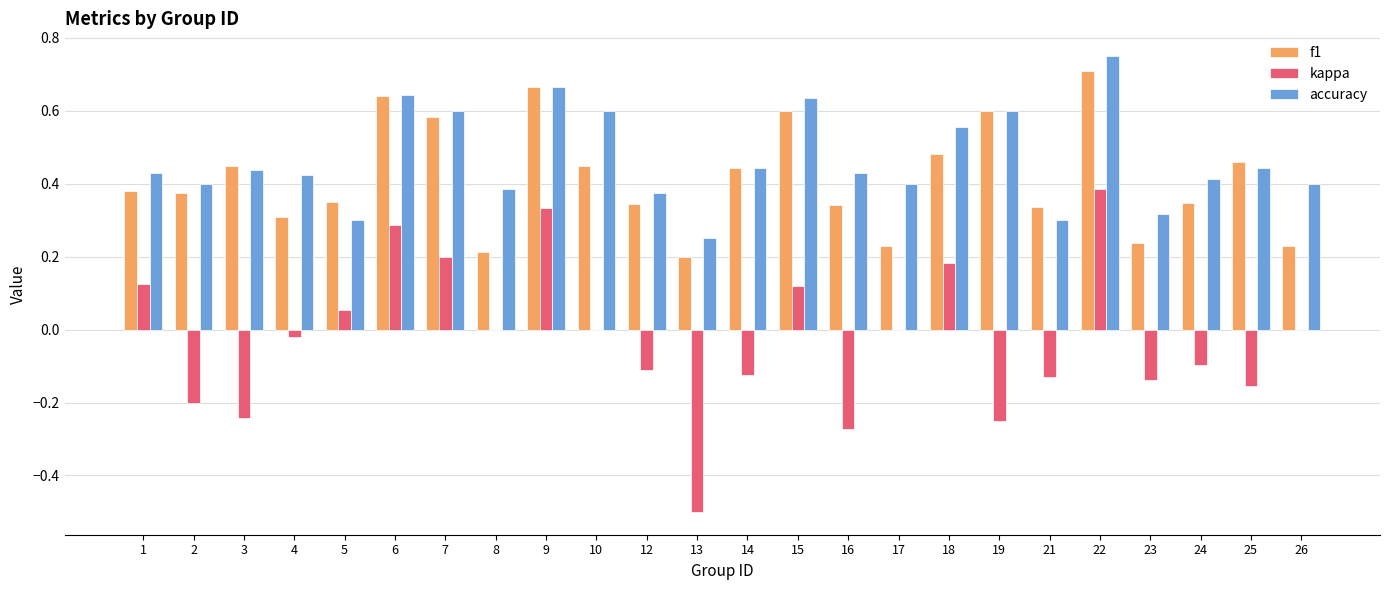

What is the sum of the f1 values at 14 and 18?

0.9